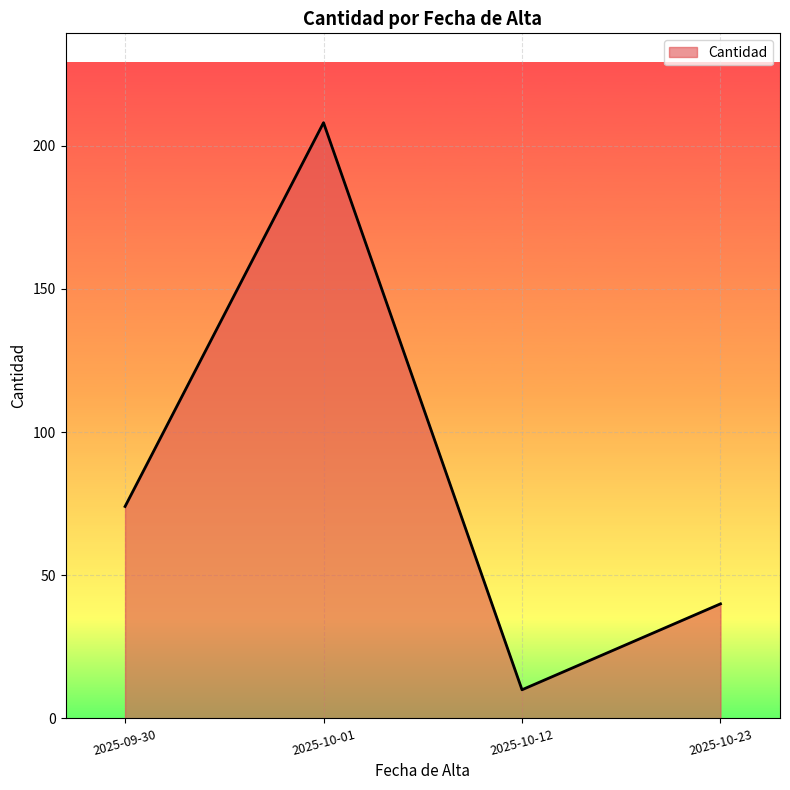

True or false: the data shows 2 at 2025-10-01.

False